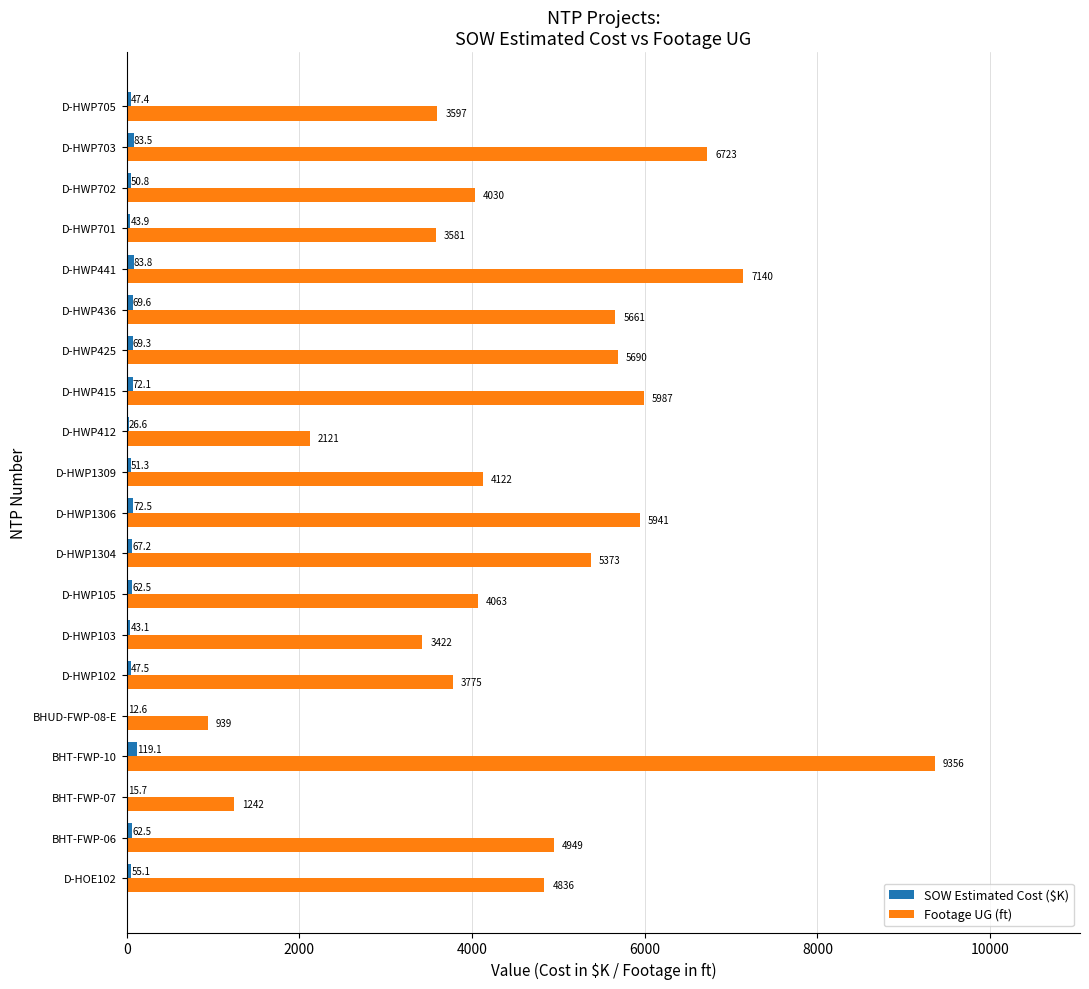

What is the sum of the Footage UG (ft) values at BHT-FWP-07 and BHT-FWP-06?

6191.0